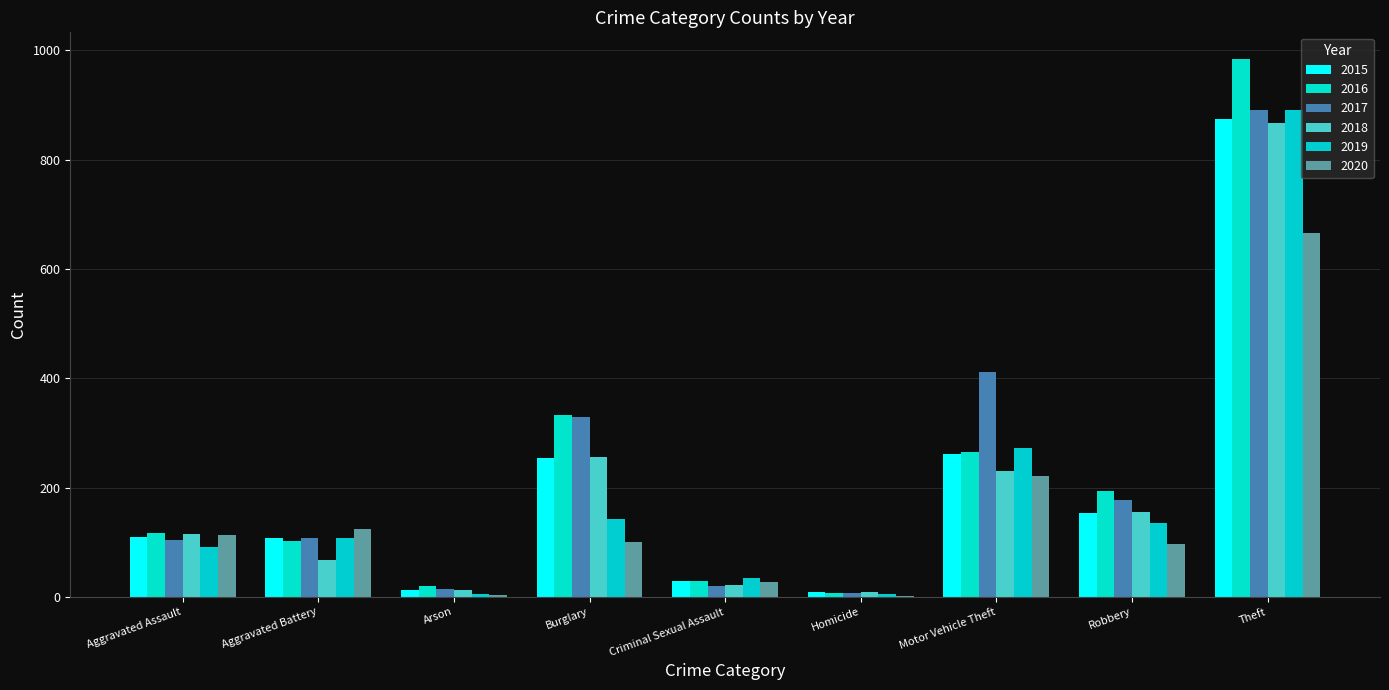

Are the bars horizontal?

No